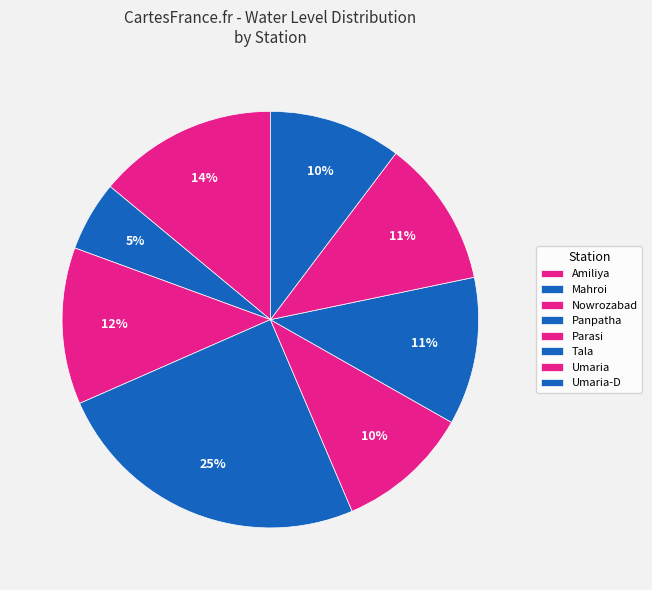

What is the ratio of the value at Amiliya to the value at Nowrozabad?

1.1